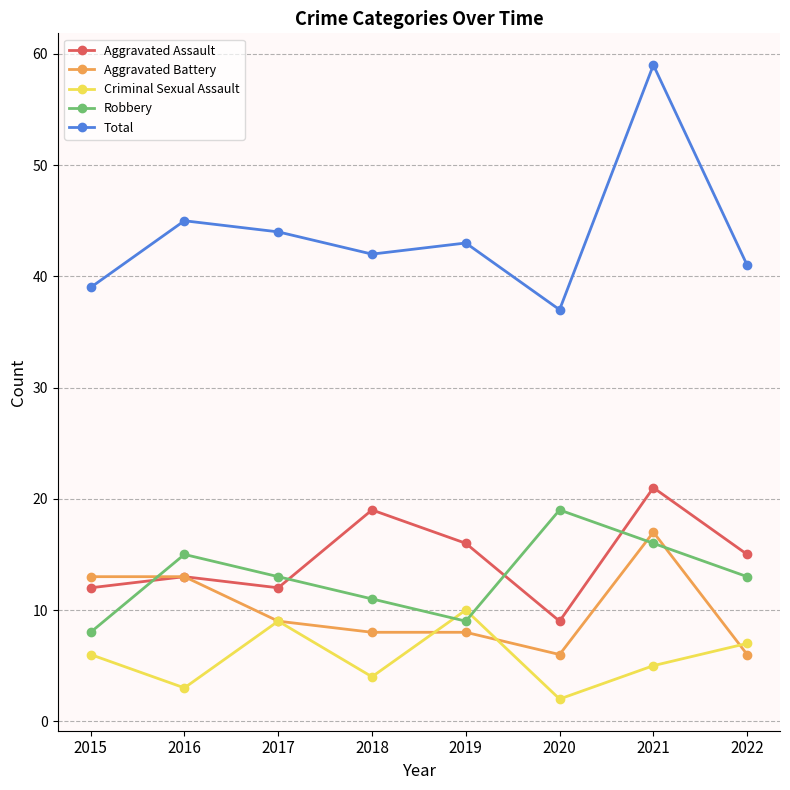

Reading right to left, what are all the values shown in this chart?

Aggravated Assault: 15	21	9	16	19	12	13	12
Aggravated Battery: 6	17	6	8	8	9	13	13
Criminal Sexual Assault: 7	5	2	10	4	9	3	6
Robbery: 13	16	19	9	11	13	15	8
Total: 41	59	37	43	42	44	45	39